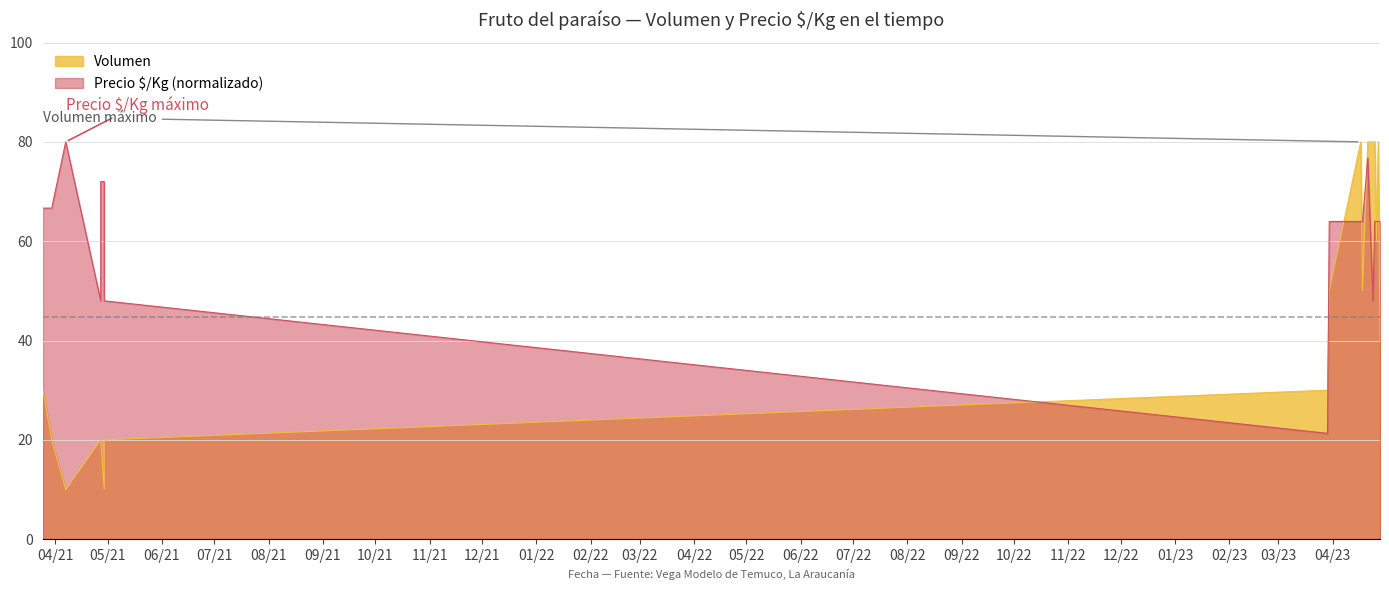

Is the value of Precio $/Kg at 2021-04-29 greater than the value of Volumen at 2023-04-26?

Yes